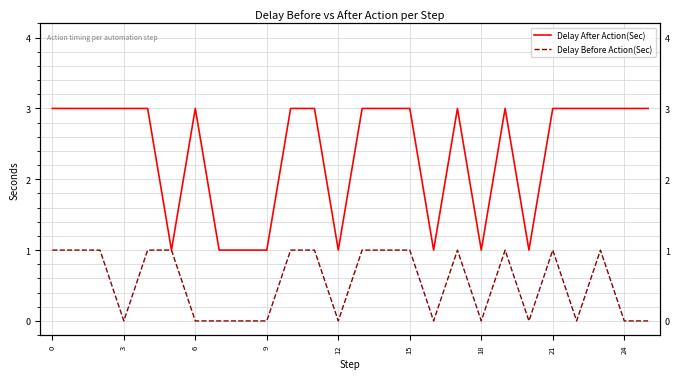

Does the chart have visible grid lines?

Yes